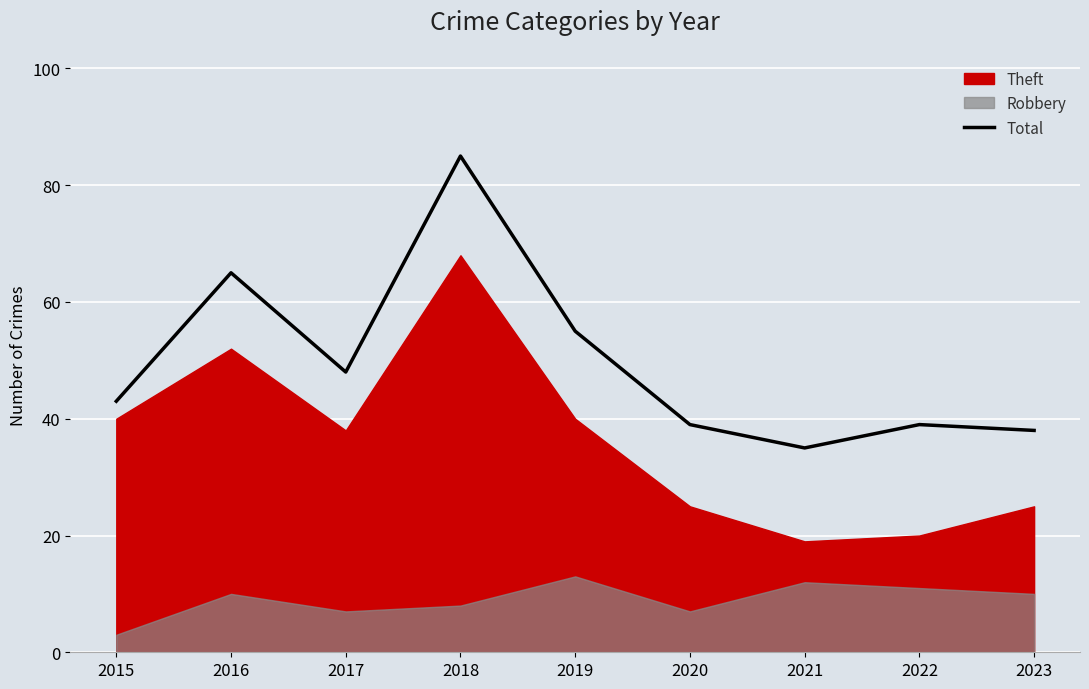

Which category has the highest value across all series?

2018